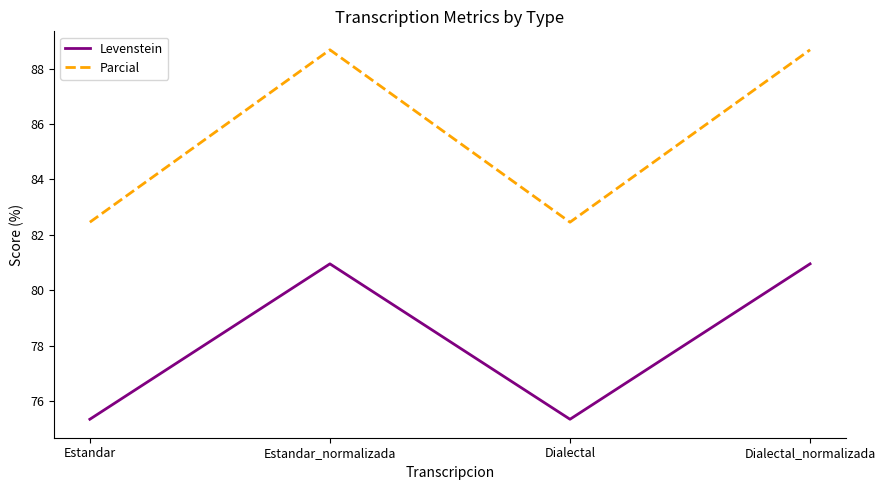

What is the total value across all series at Estandar?

157.8